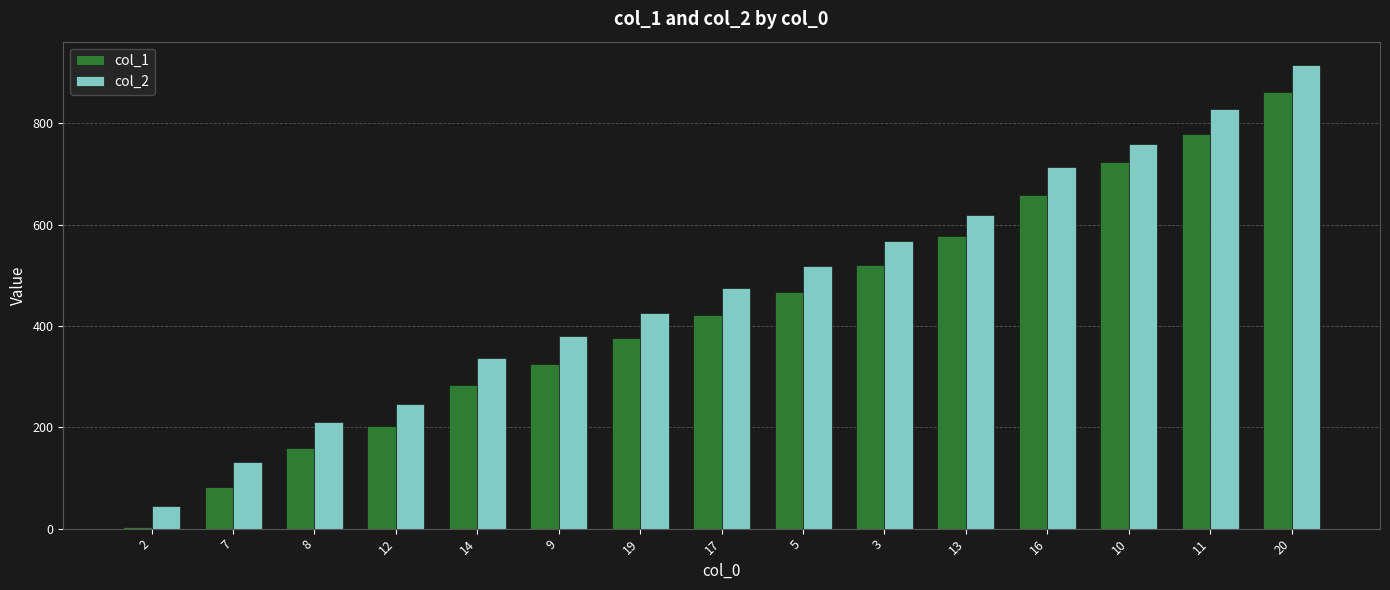

How many data points does each series have?

15